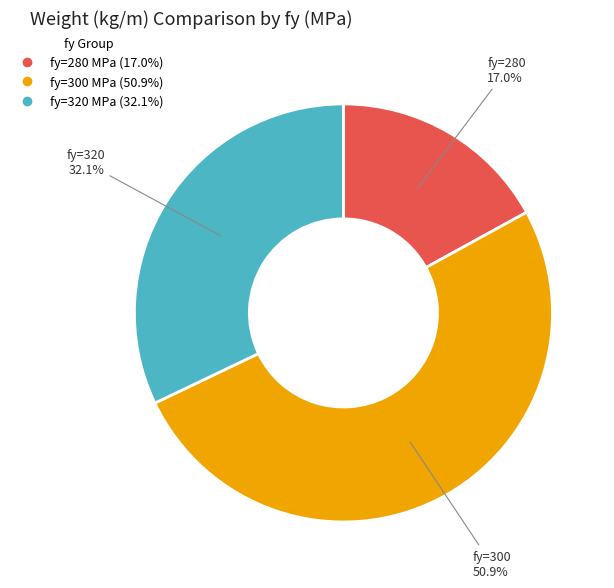

Does any single category account for the majority?

Yes